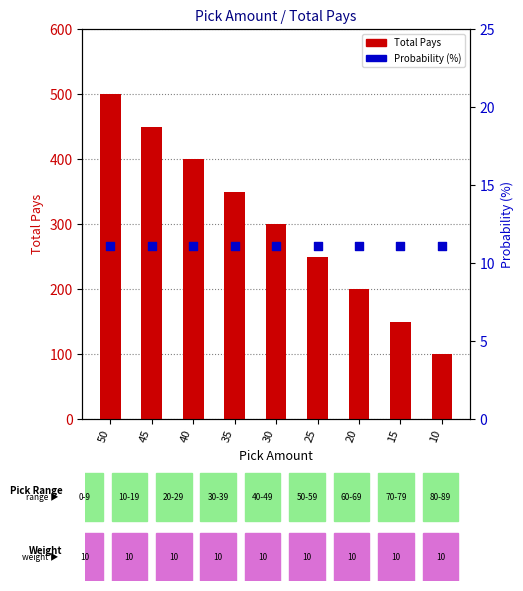

At how many categories does at least one series exceed 435?

2